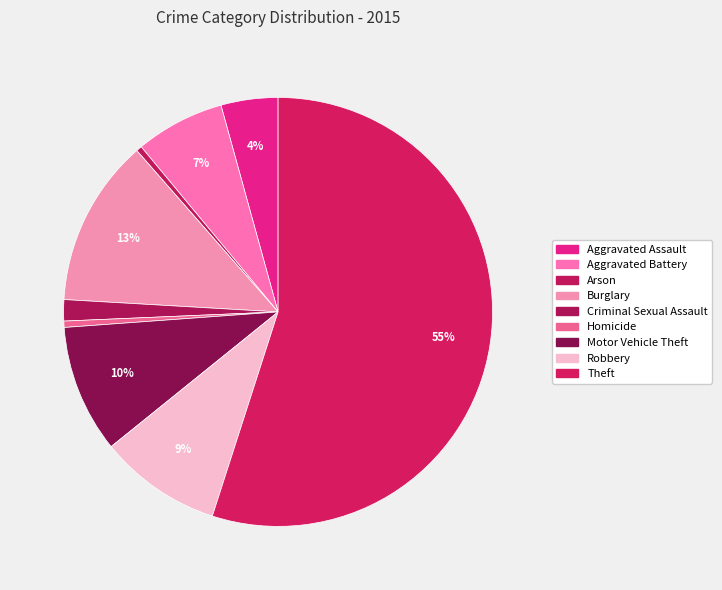

How many segments does this pie chart have?

9